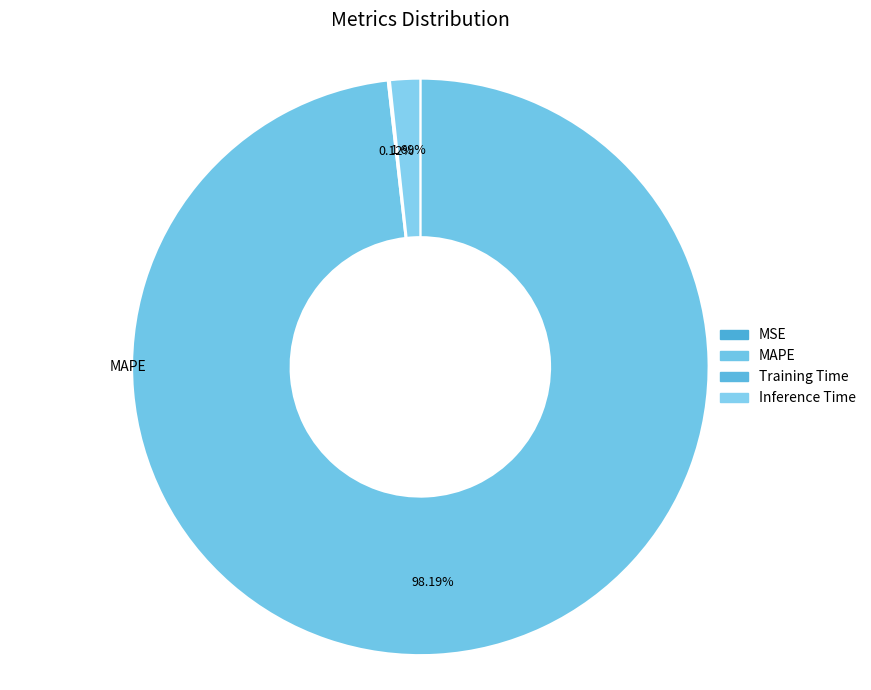

To the nearest percent, what is the difference between the largest and smallest slice percentages?

98%